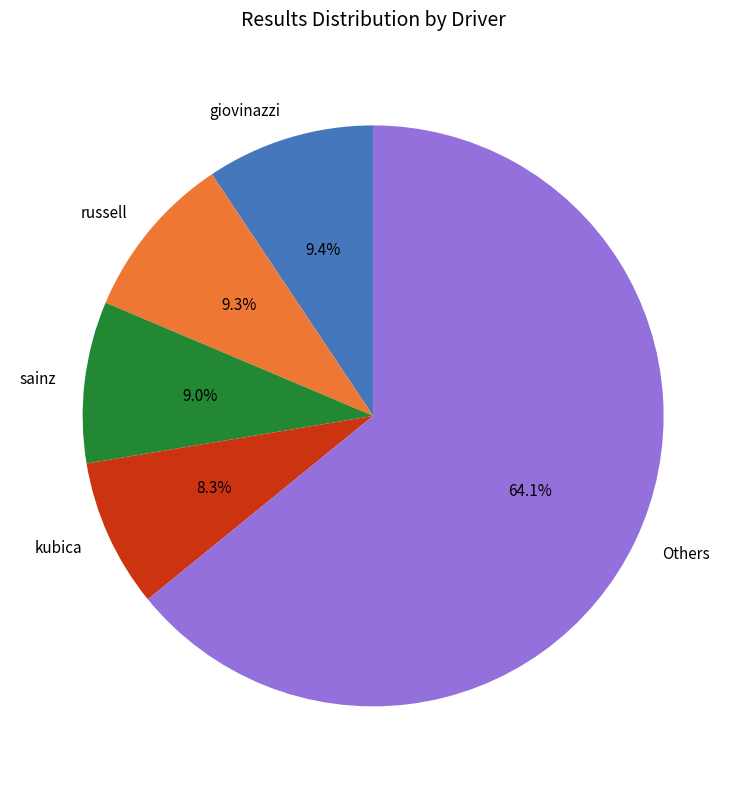

Is there a majority slice in this chart?

Yes